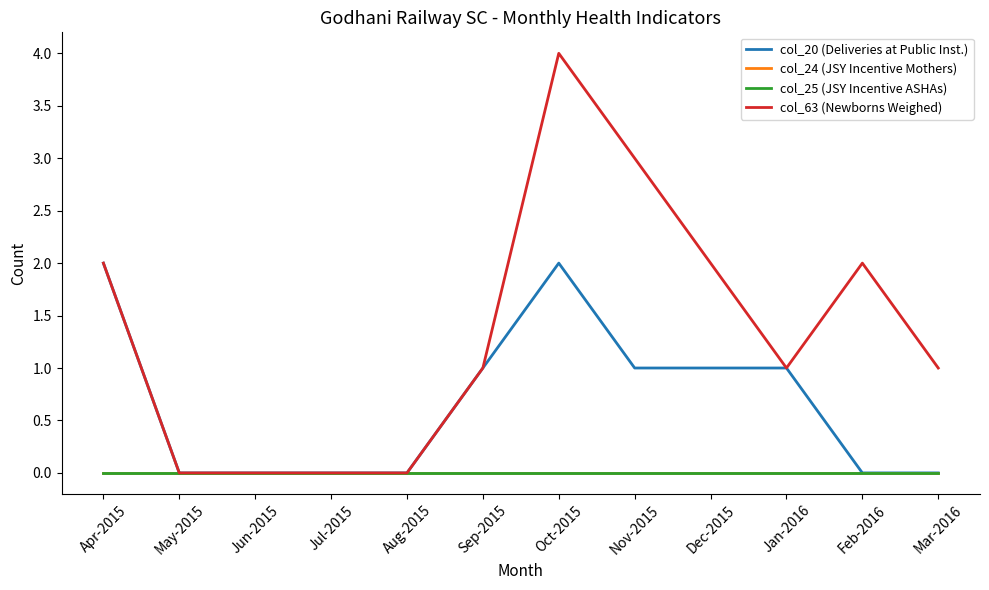

Does the chart have visible grid lines?

No